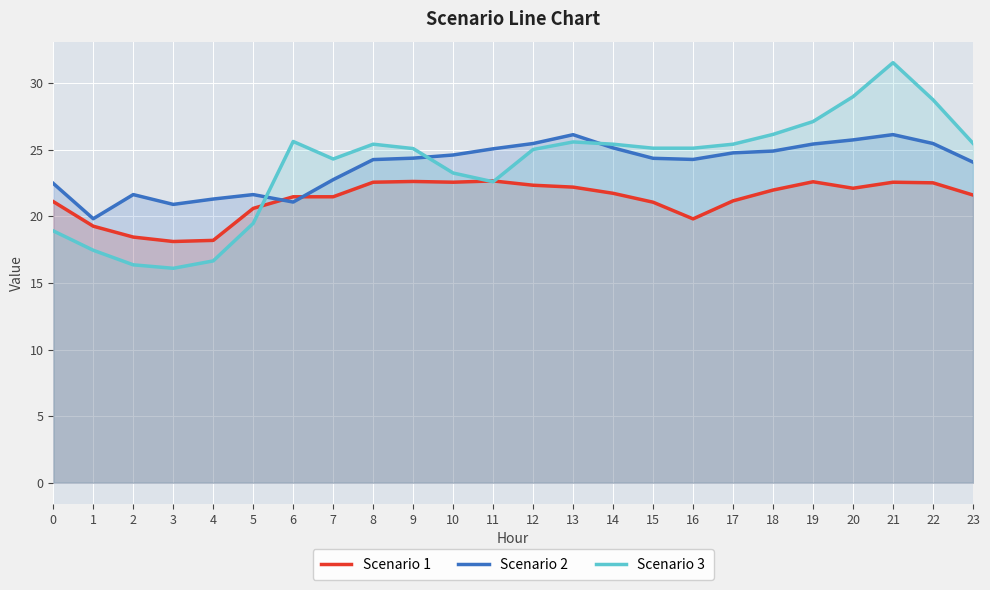

What is the difference between the Scenario 3 values at 4 and 14?

8.8